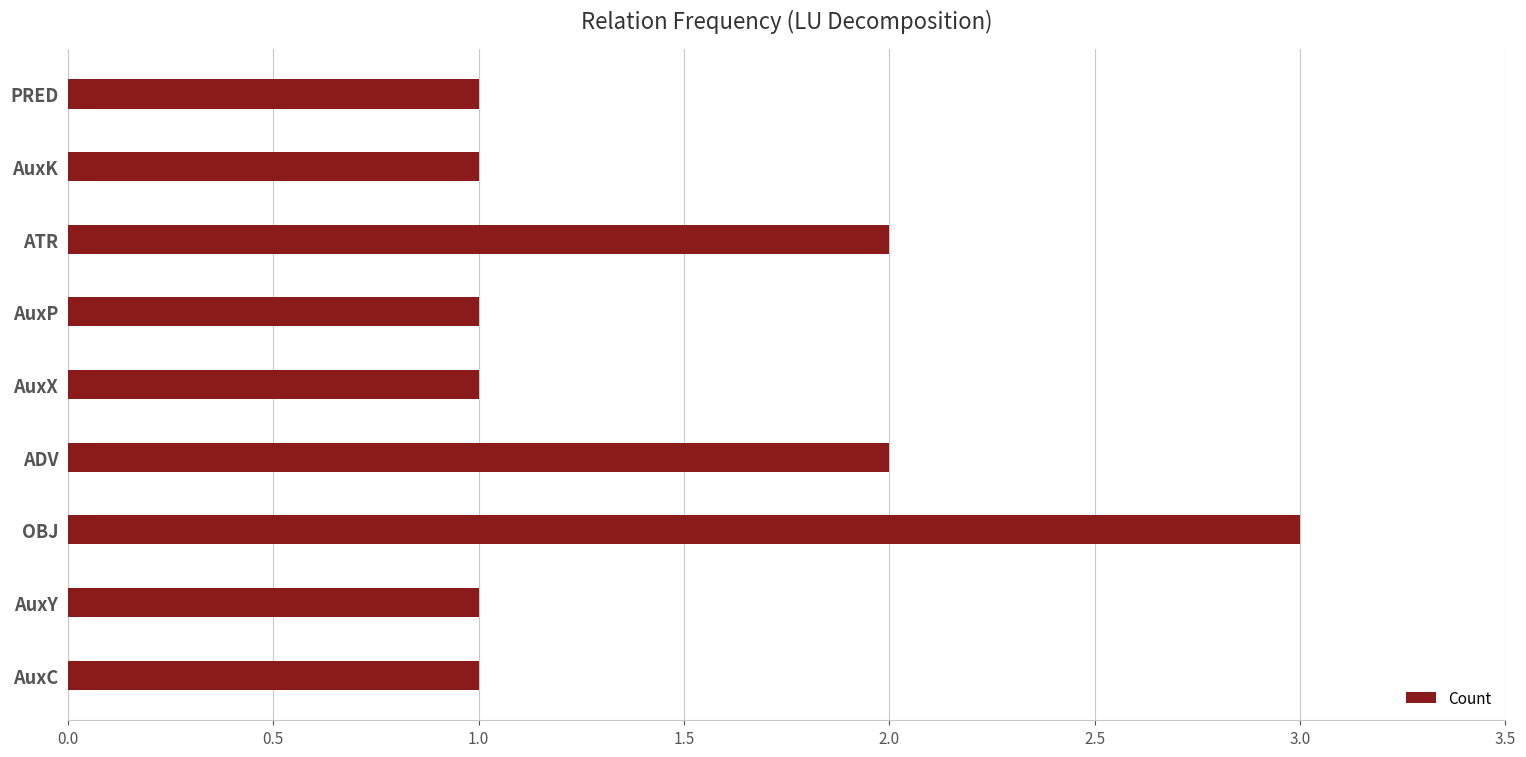

What is the greatest value displayed?

3